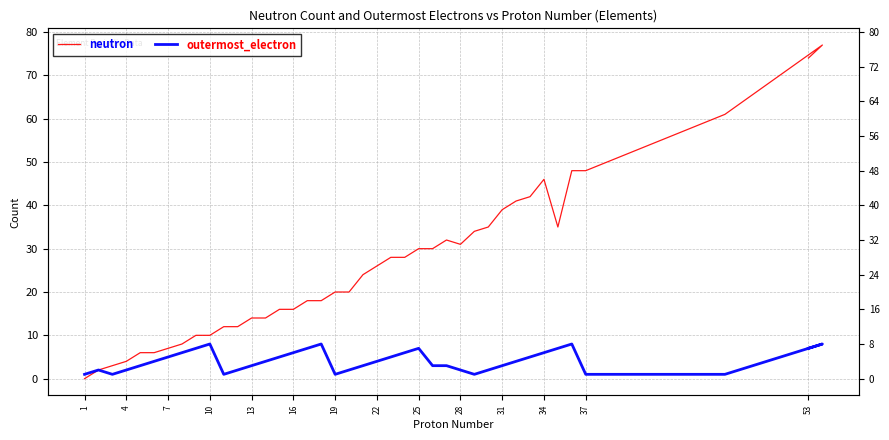

Rank the series by their average value, from highest to lowest.

neutron, outermost_electron